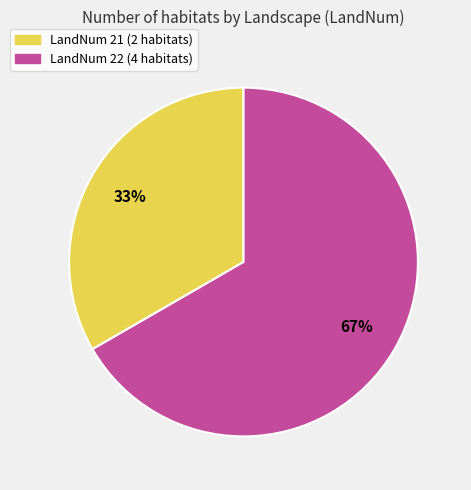

Is there any slice that represents more than half of the pie?

Yes